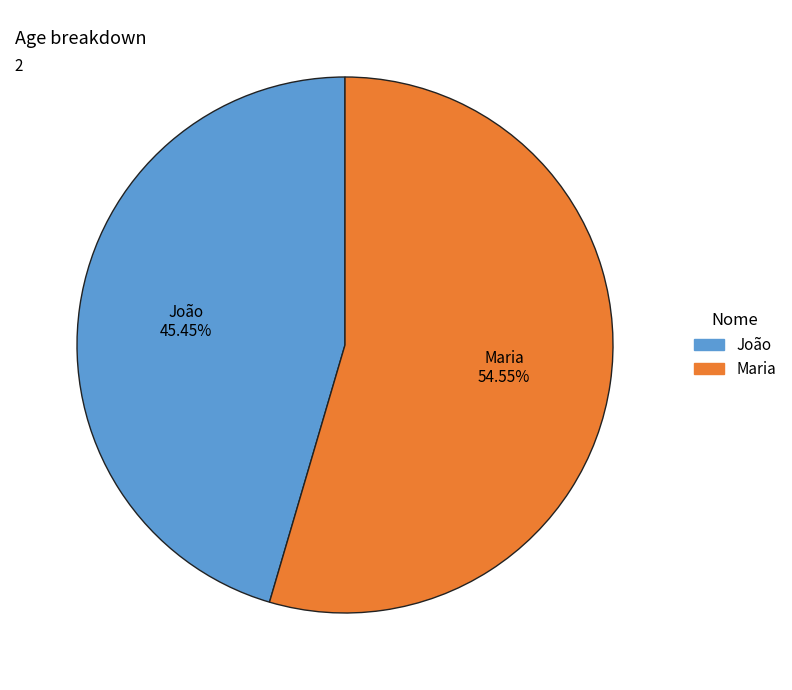

How much of the chart is everything except João?

54.5%